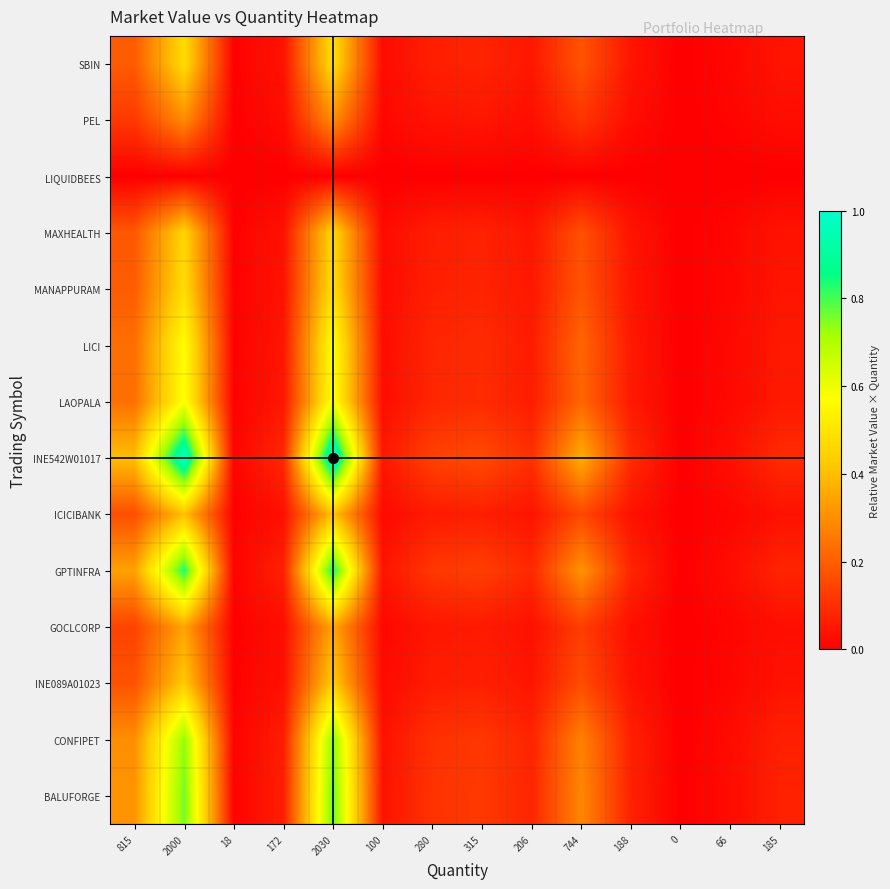

Rank the series by their maximum value, from highest to lowest.

INE542W01017, GPTINFRA, BALUFORGE, CONFIPET, LAOPALA, LICI, MANAPPURAM, SBIN, MAXHEALTH, INE089A01023, ICICIBANK, GOCLCORP, PEL, LIQUIDBEES